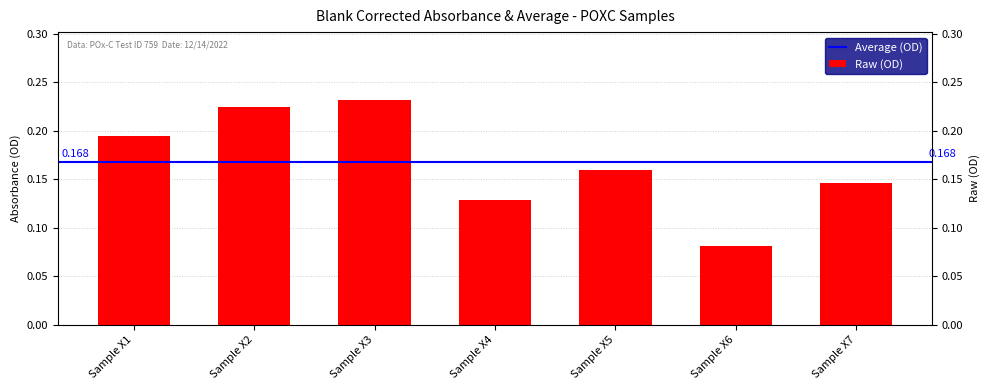

What is the maximum value shown in the chart?

0.2